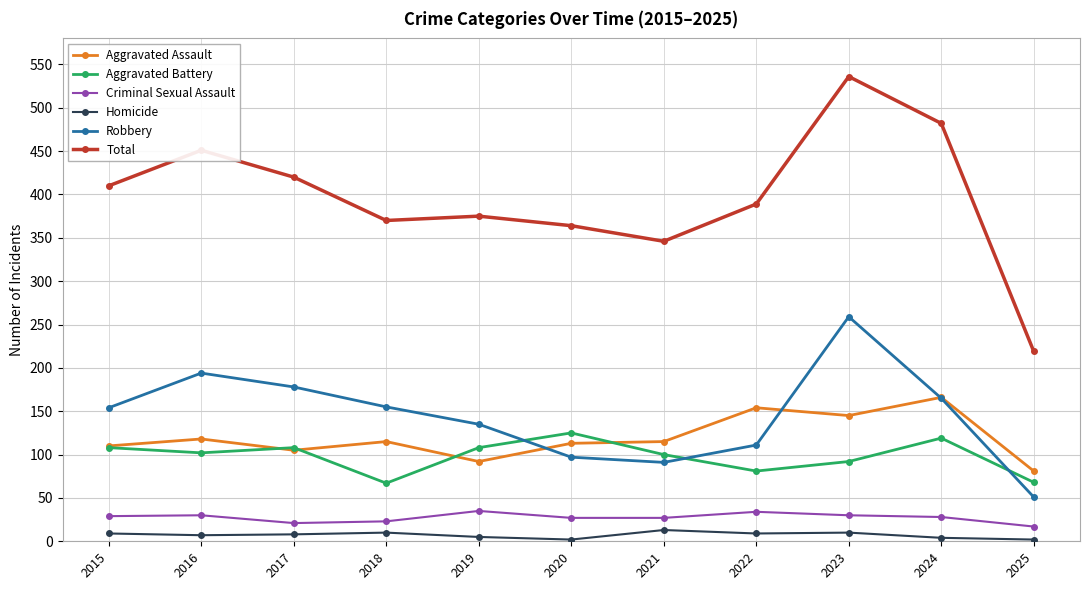

What is the lowest value of the Aggravated Assault series?

81